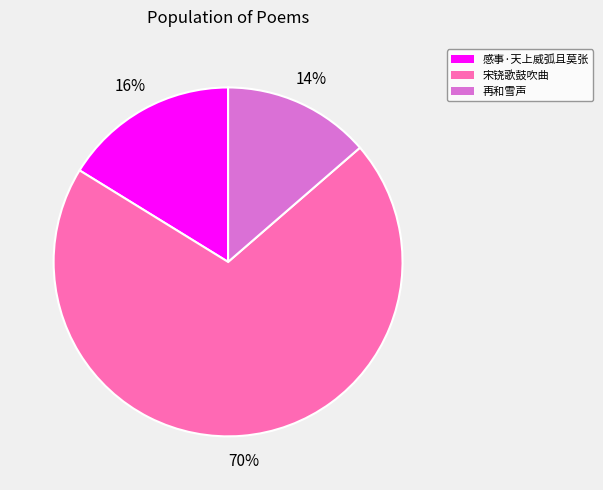

To the nearest percent, what is the average slice percentage?

33%